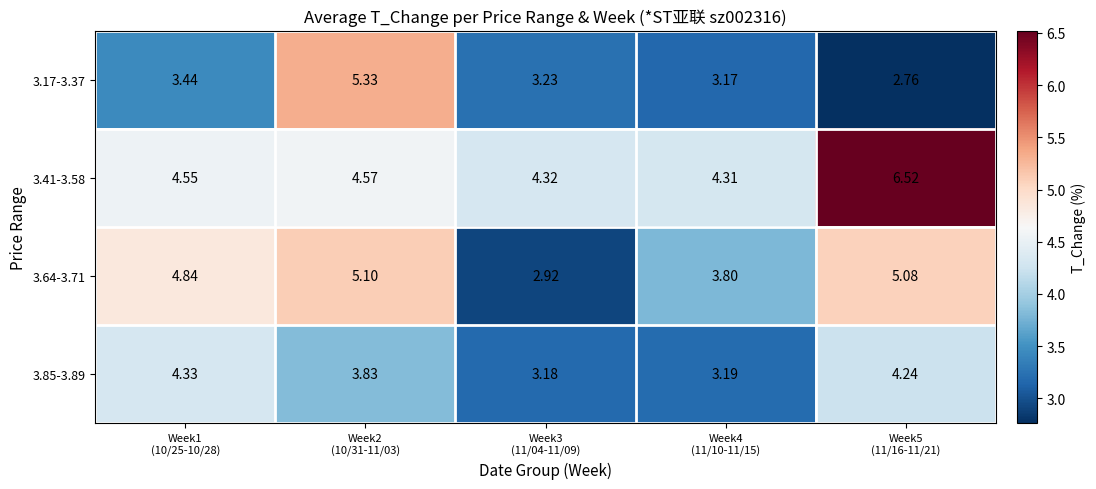

Rank the series by their maximum value, from highest to lowest.

3.41-3.58, 3.17-3.37, 3.64-3.71, 3.85-3.89